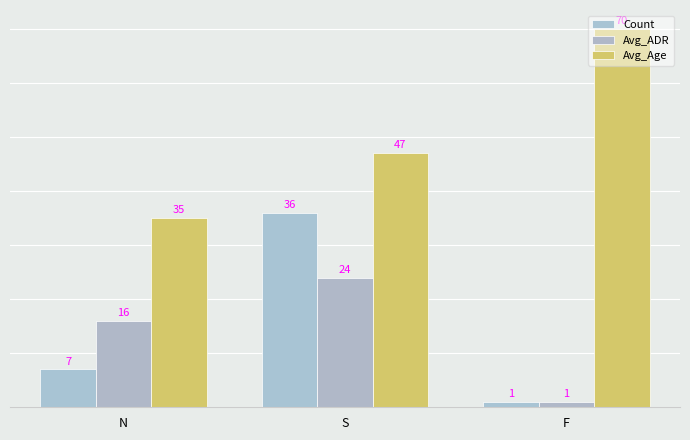

What is the minimum value for Avg_Age?

35